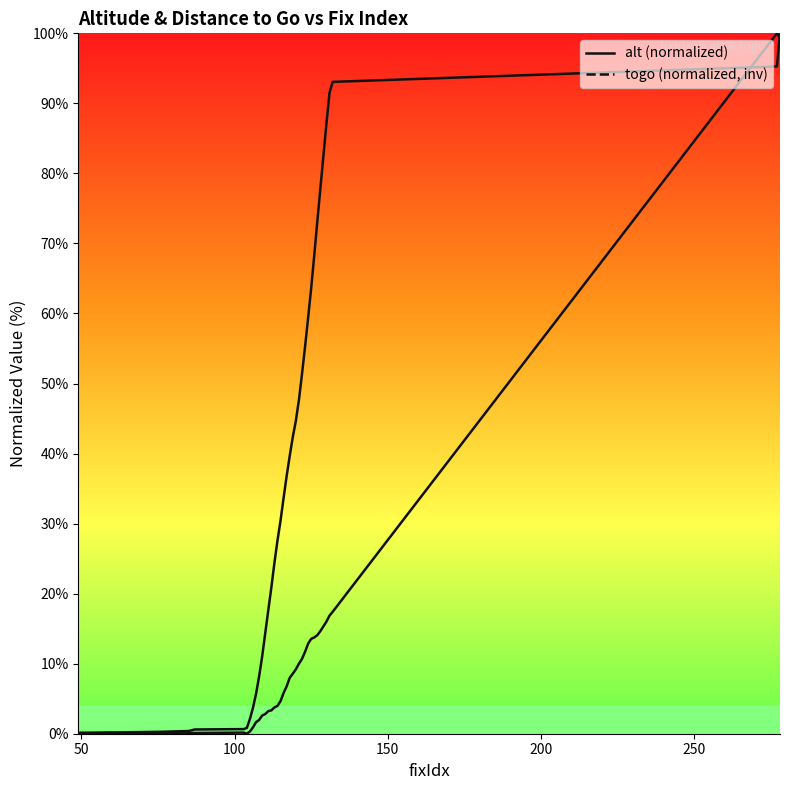

How many positive values does the togo series have?

39